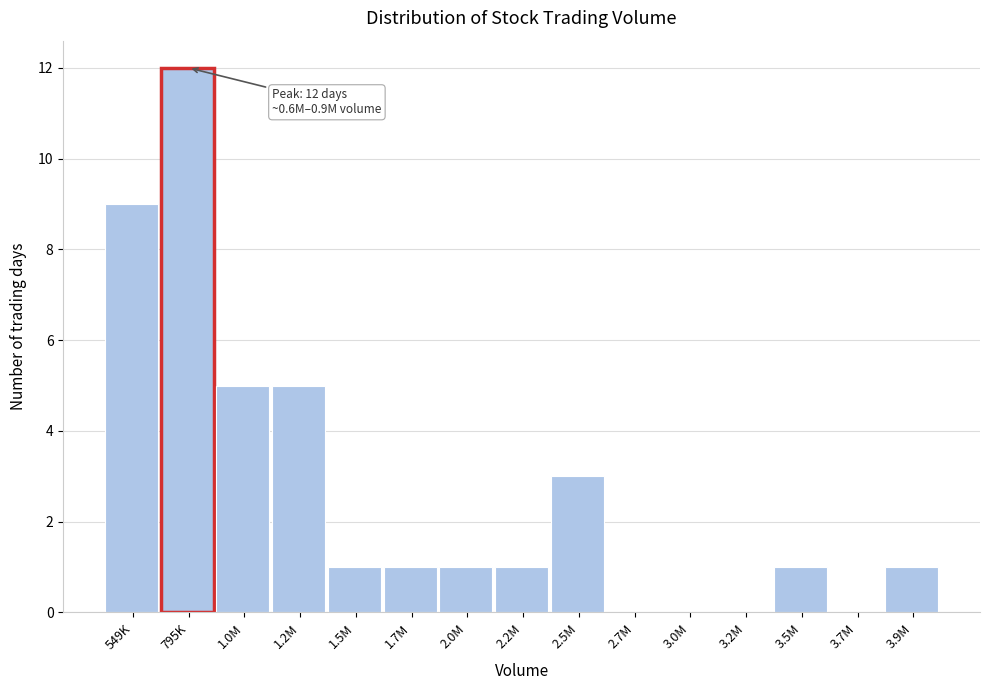

Reading left to right, what are all the values shown in this chart?

549K=9	795K=12	1.0M=5	1.2M=5	1.5M=1	1.7M=1	2.0M=1	2.2M=1	2.5M=3	2.7M=0	3.0M=0	3.2M=0	3.5M=1	3.7M=0	3.9M=1